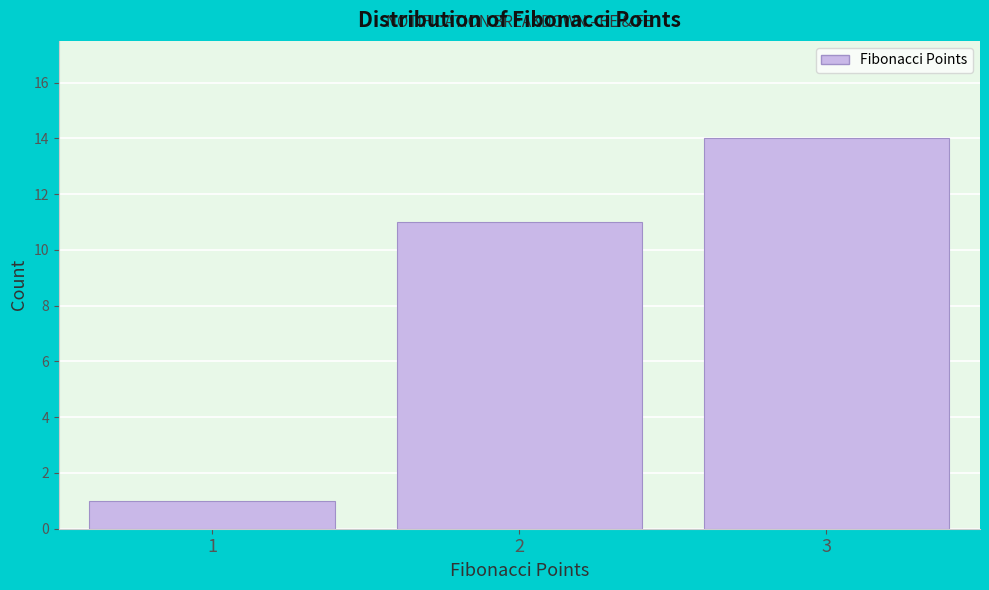

Reading left to right, list every bar in this chart as the range it spans on the x-axis followed by its height. The values are not printed on the chart, so give them approximately, as read against the axis.

0.5 to 1.5: 1
1.5 to 2.5: 11
2.5 to 3.5: 14